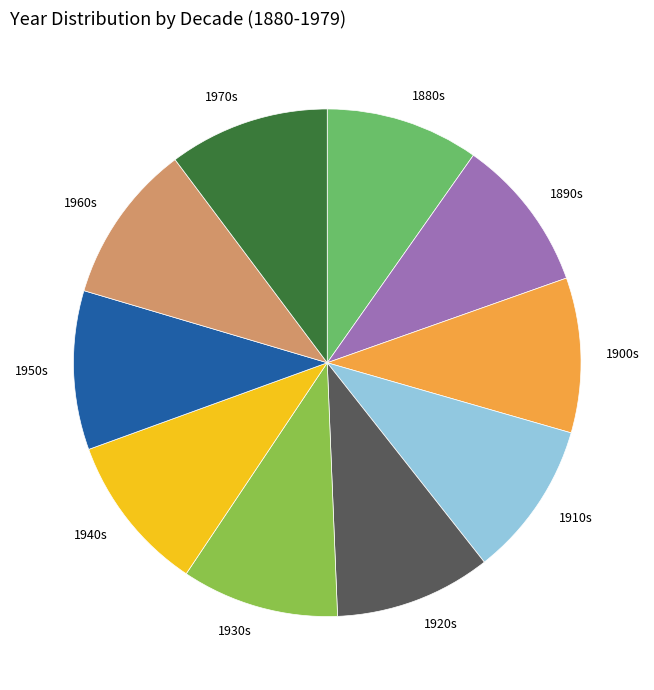

The 1960s slice represents 10% of the pie. True or false?

True